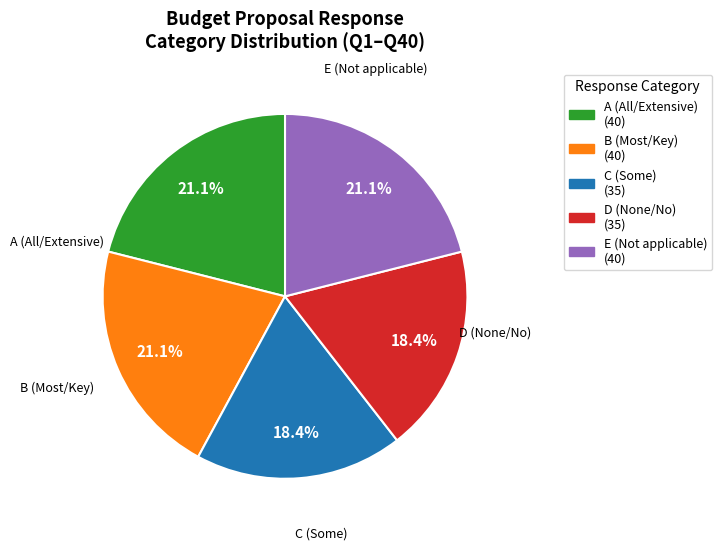

Does any single category account for the majority?

No